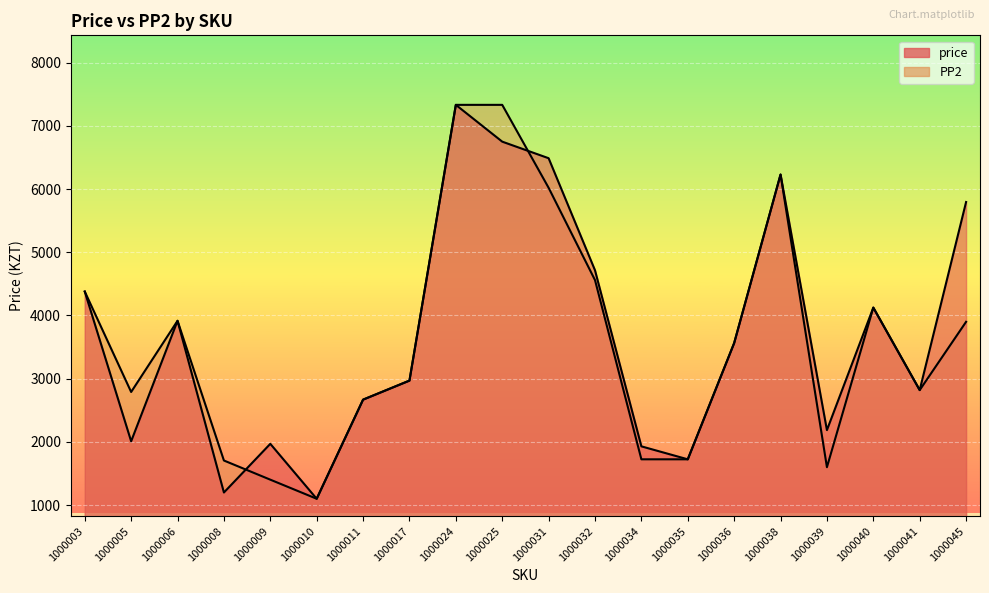

At which label does price first exceed 3564?

1000003